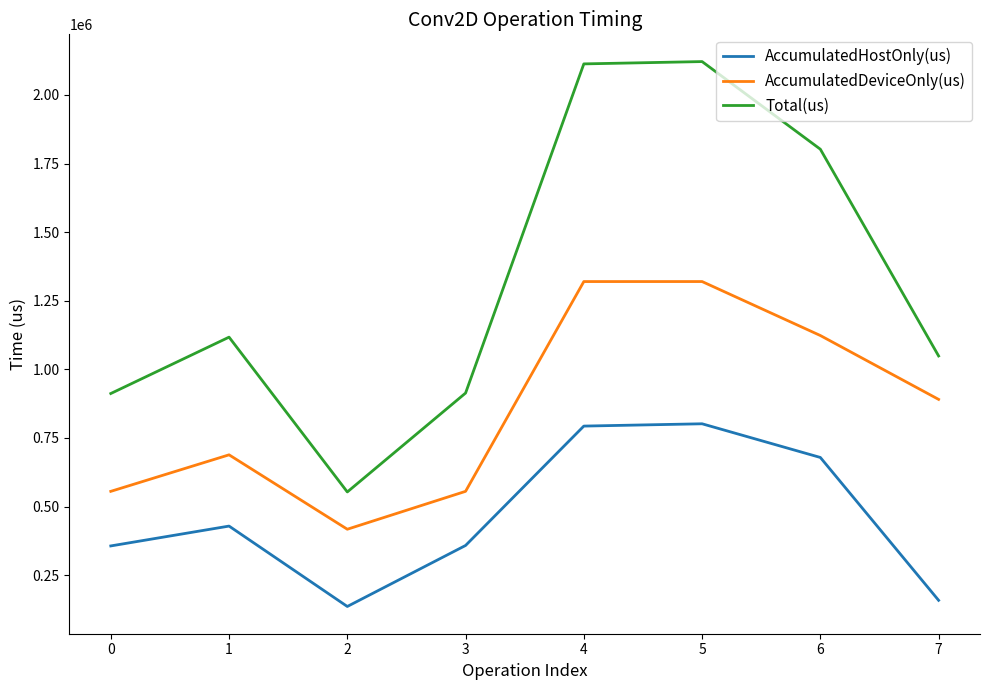

What is the difference between the highest and lowest values at 4?

1319817.5